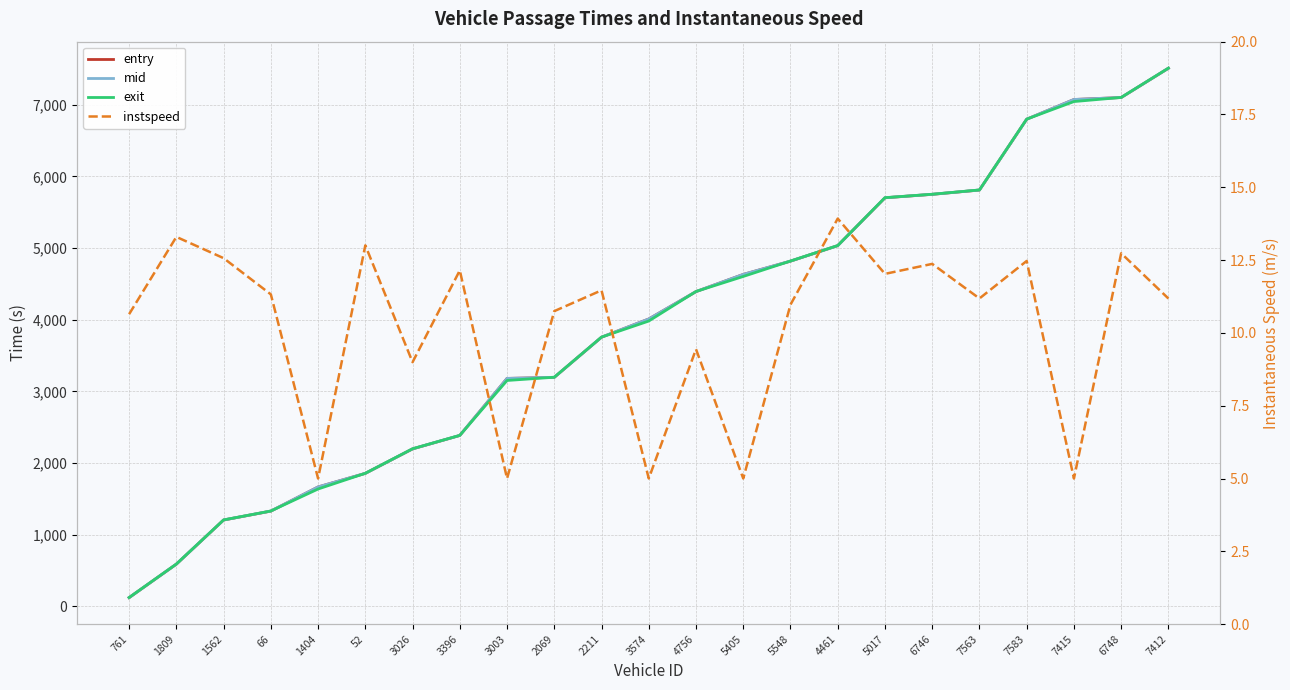

What is the sum of all mid values?

90113.2